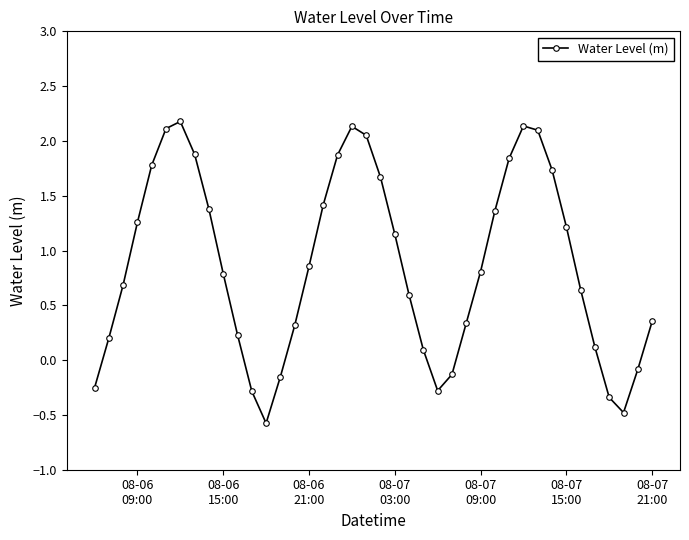

What is the value of the 13th point from the left?

-0.6